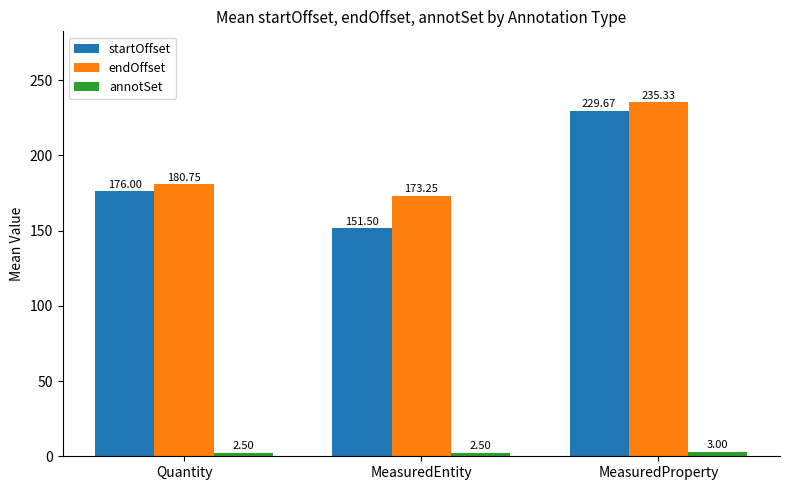

Where is startOffset nearest to the value 190?

Quantity